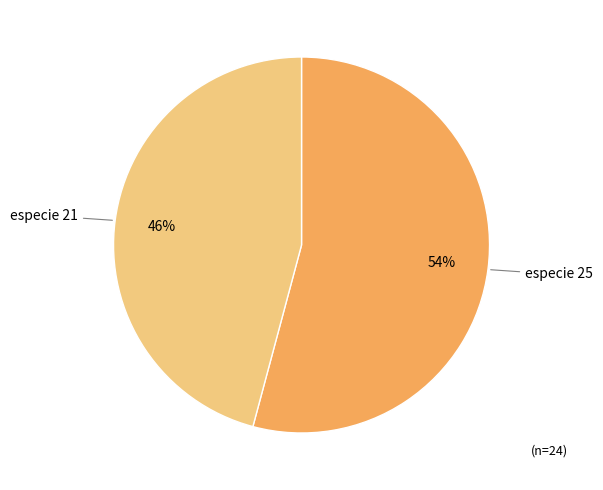

Which category has the biggest portion of the pie?

especie 25